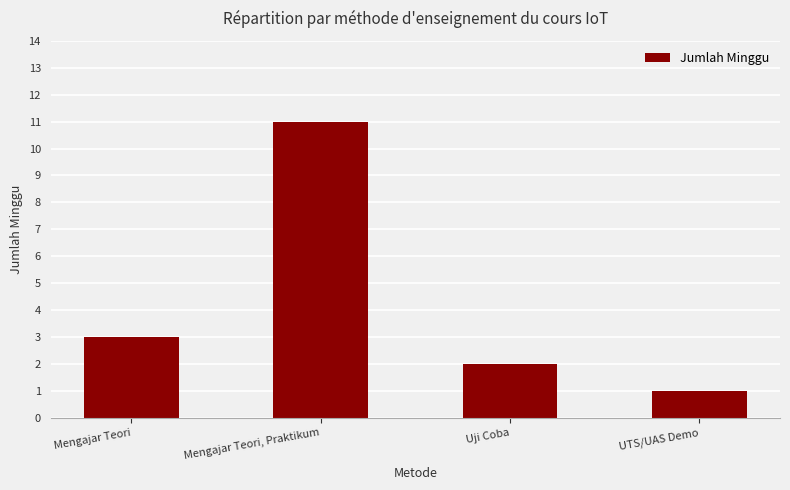

The chart shows a value of 11 at Mengajar Teori, Praktikum. True or false?

True